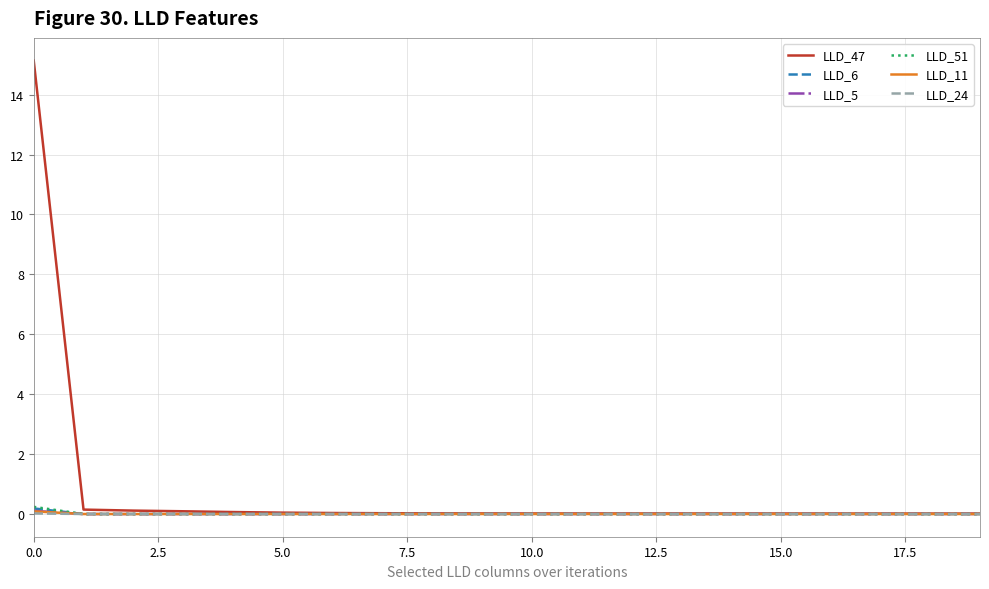

Which series has the largest range (max minus min)?

LLD_47